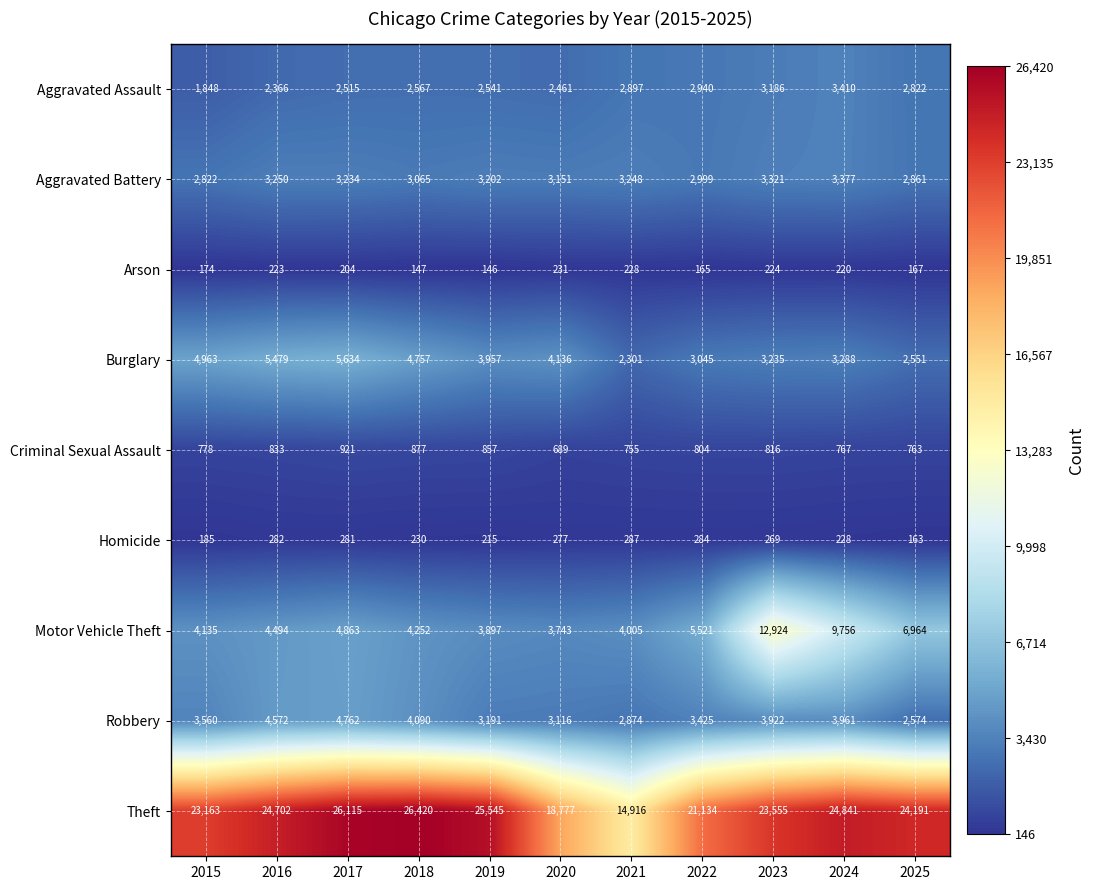

How many data points does each series have?

11